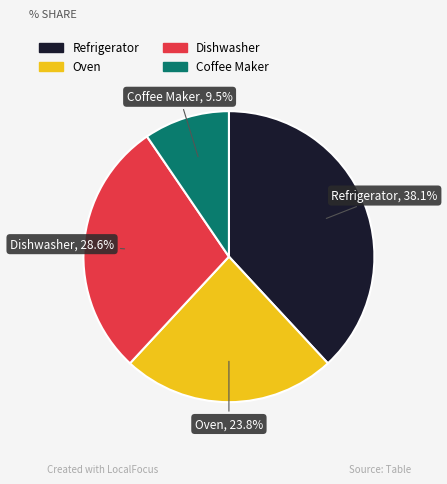

Which has a higher value, Coffee Maker or Dishwasher?

Dishwasher